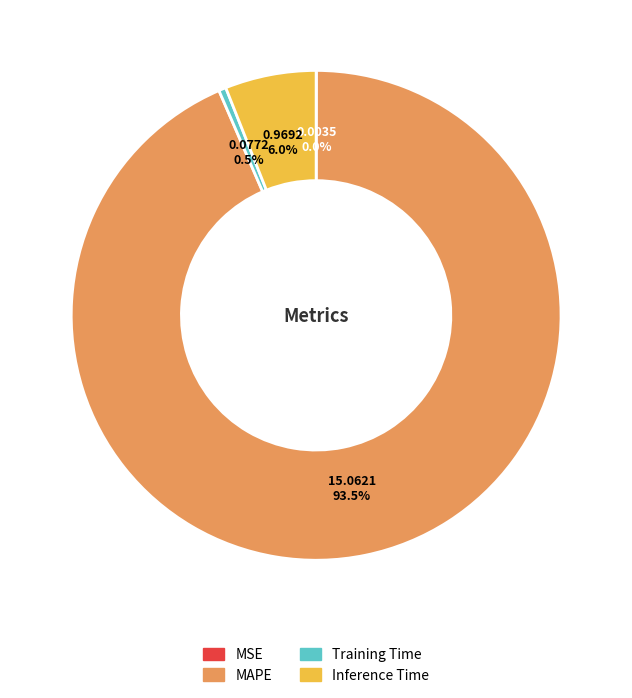

Does any single category account for the majority?

Yes